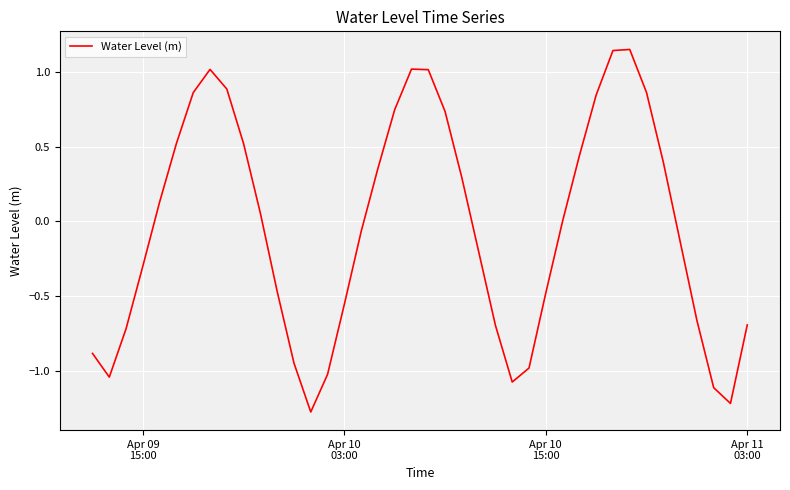

What is the smallest value displayed?

-1.3